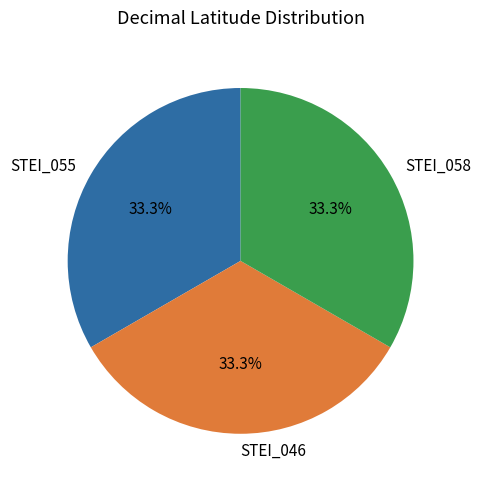

Is STEI_055 the majority of the pie?

No